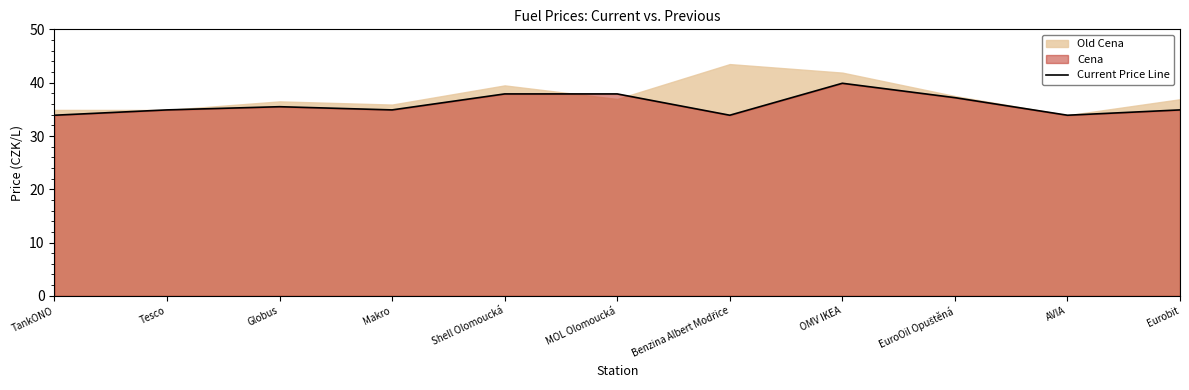

What is the change in value from TankONO to Tesco?

+1.0